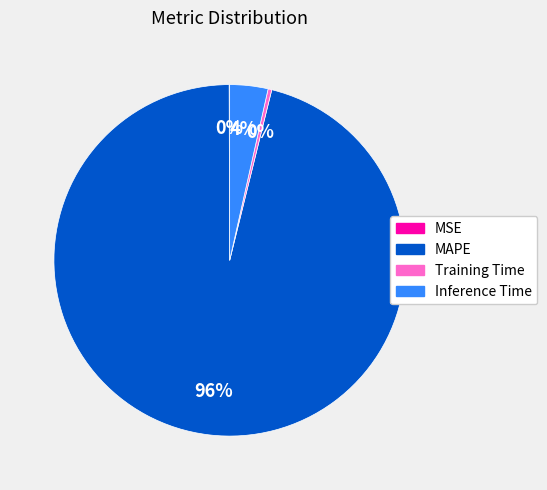

To the nearest percent, what is the combined percentage of Training Time and MAPE?

96%